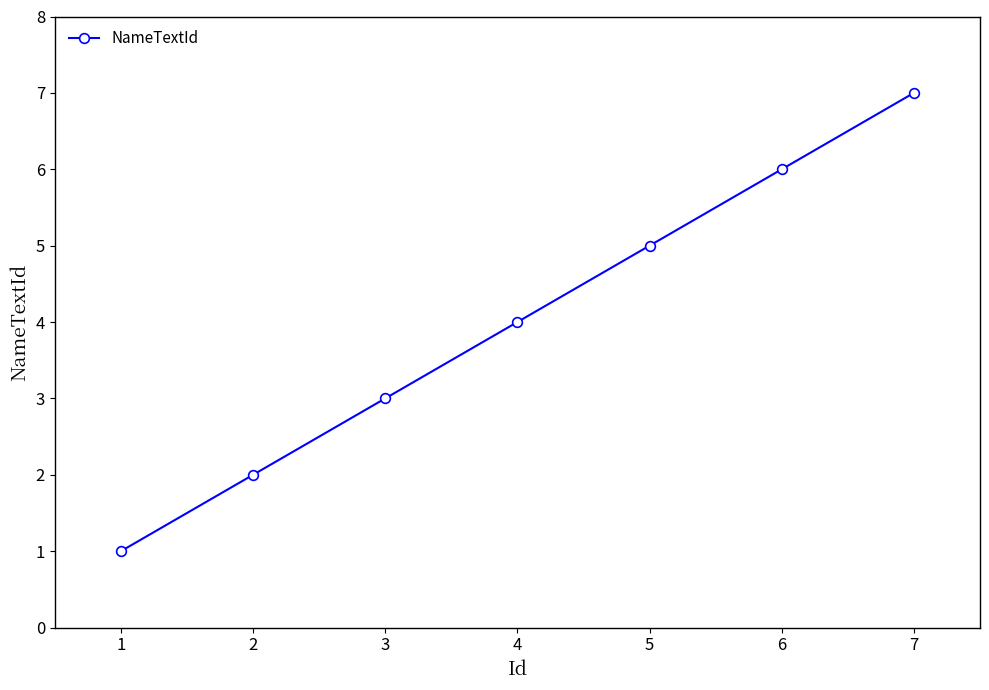

What is the difference between the maximum and minimum values?

6